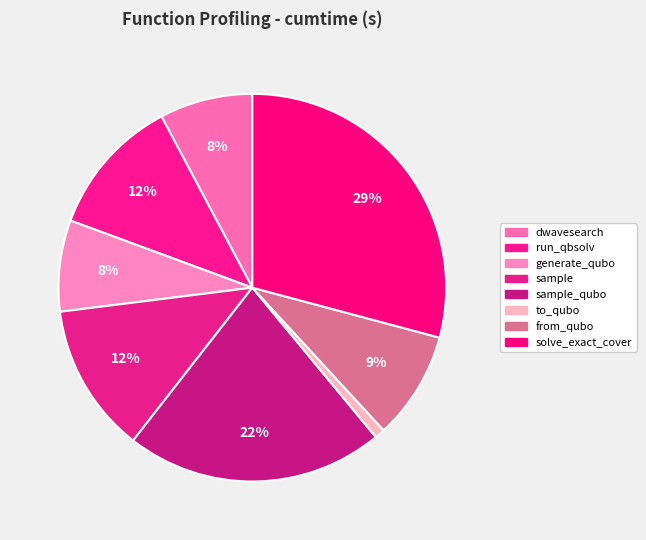

How many segments does this pie chart have?

8